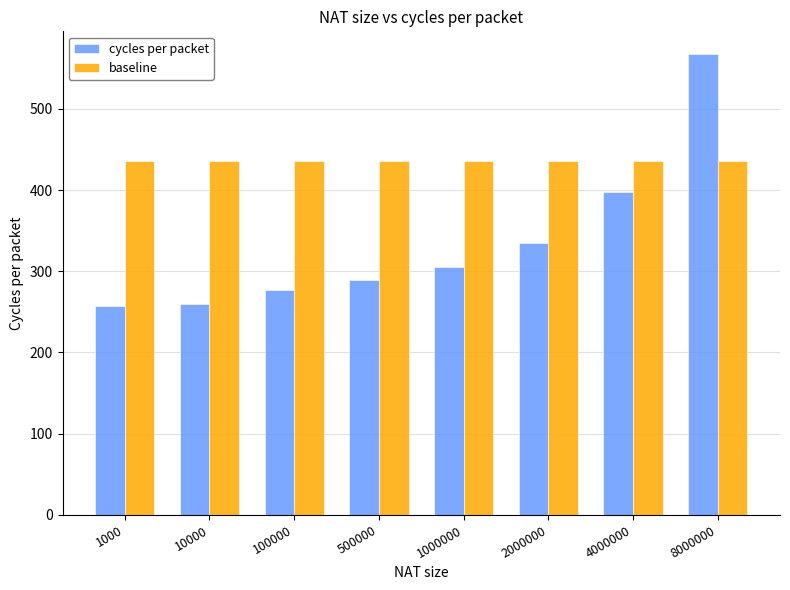

How many categories are shown in the chart?

8